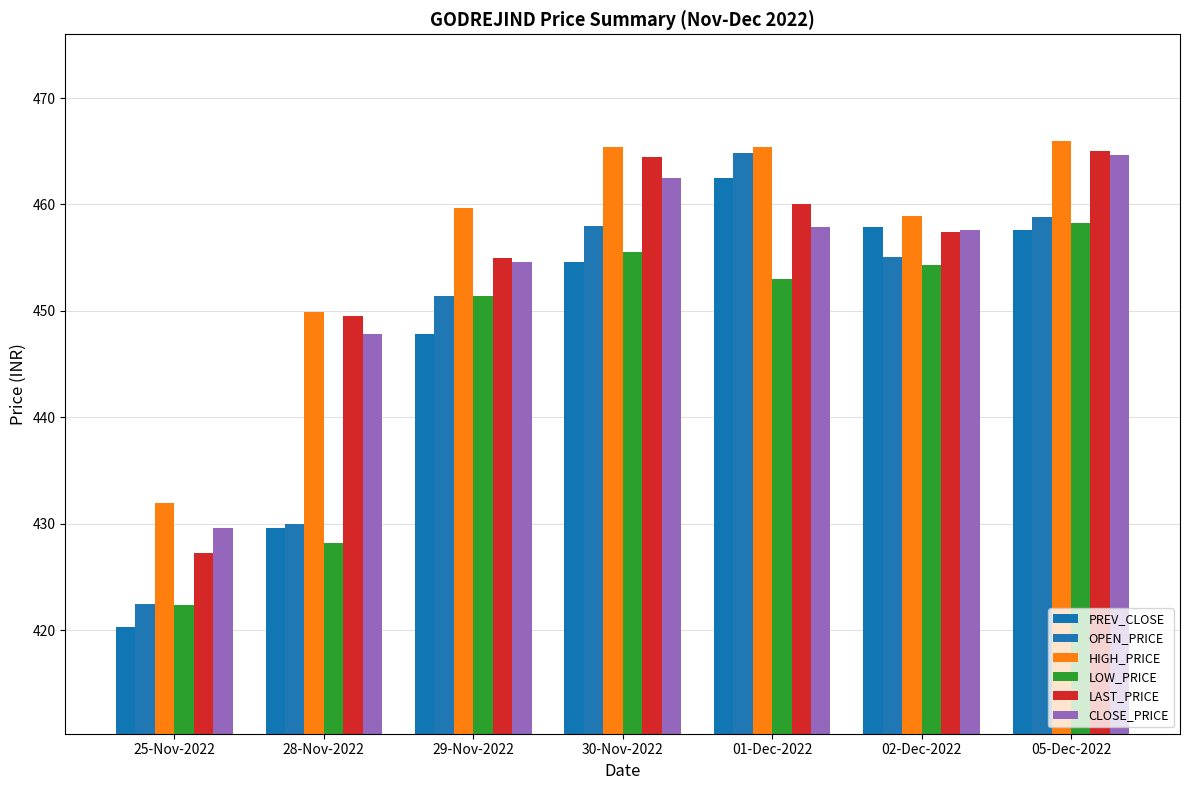

What is the label of the 3rd bar from the right?

01-Dec-2022